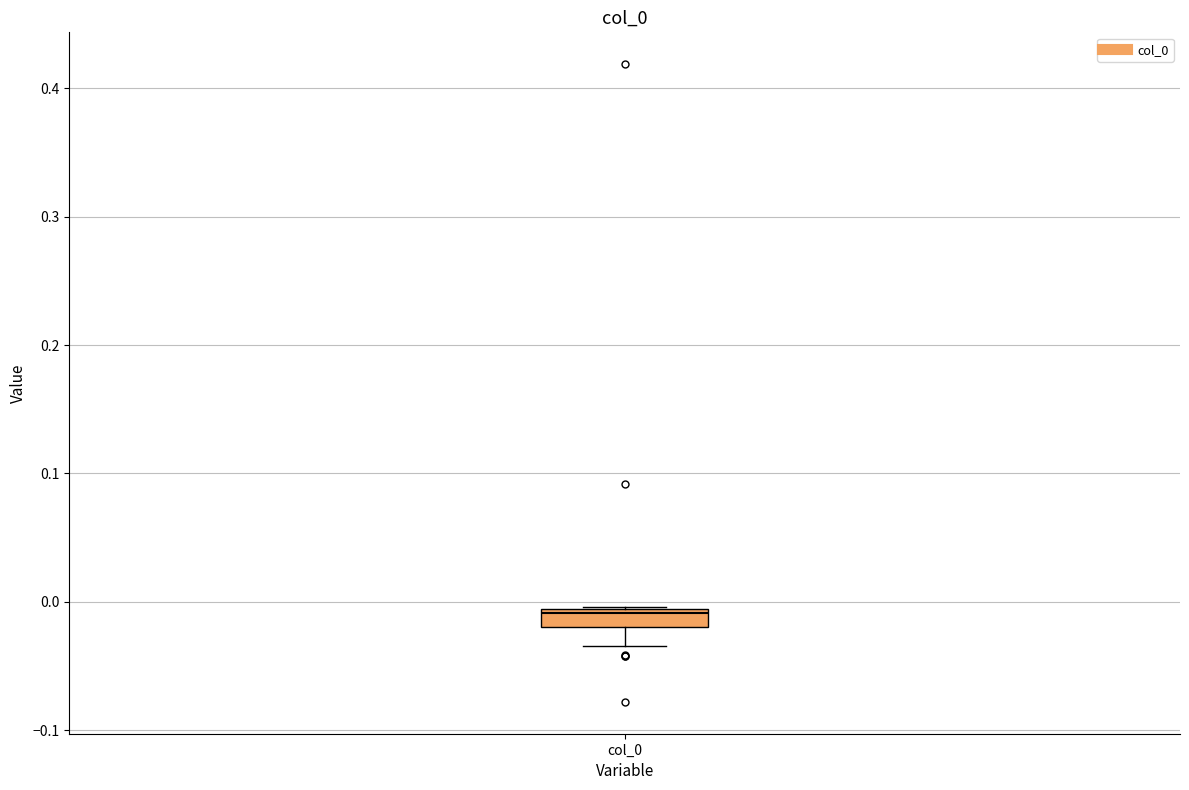

Where is the lower edge of the box for col_0 on the y-axis? The values are not printed on the chart, so give them approximately, as read against the axis.

-0.02